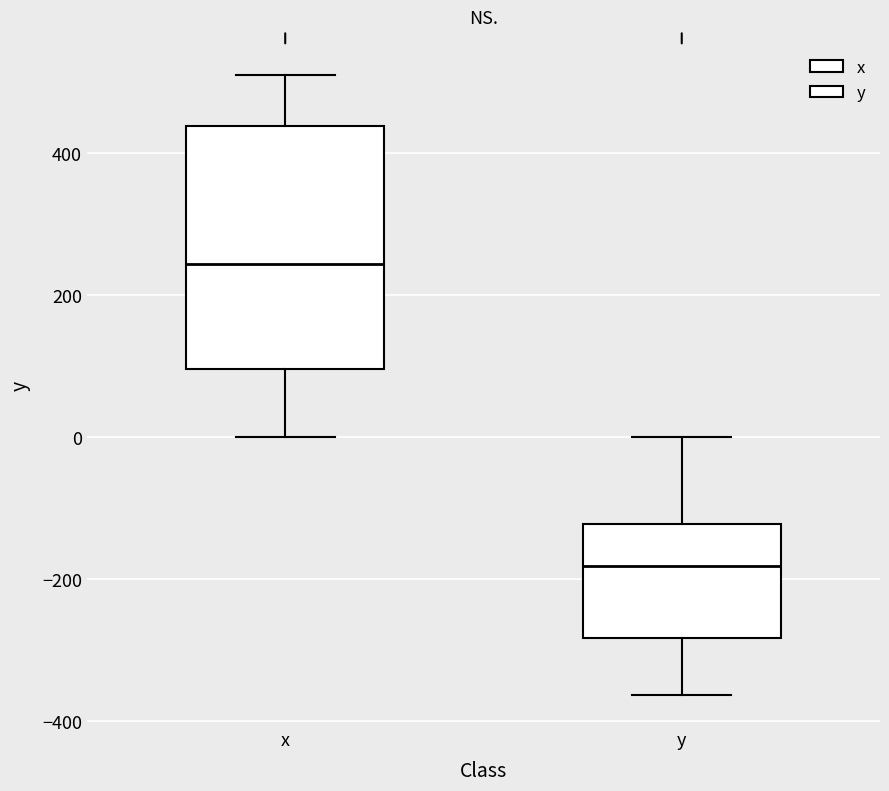

Comparing the boxes themselves (not the whiskers), which one is the tallest?

x